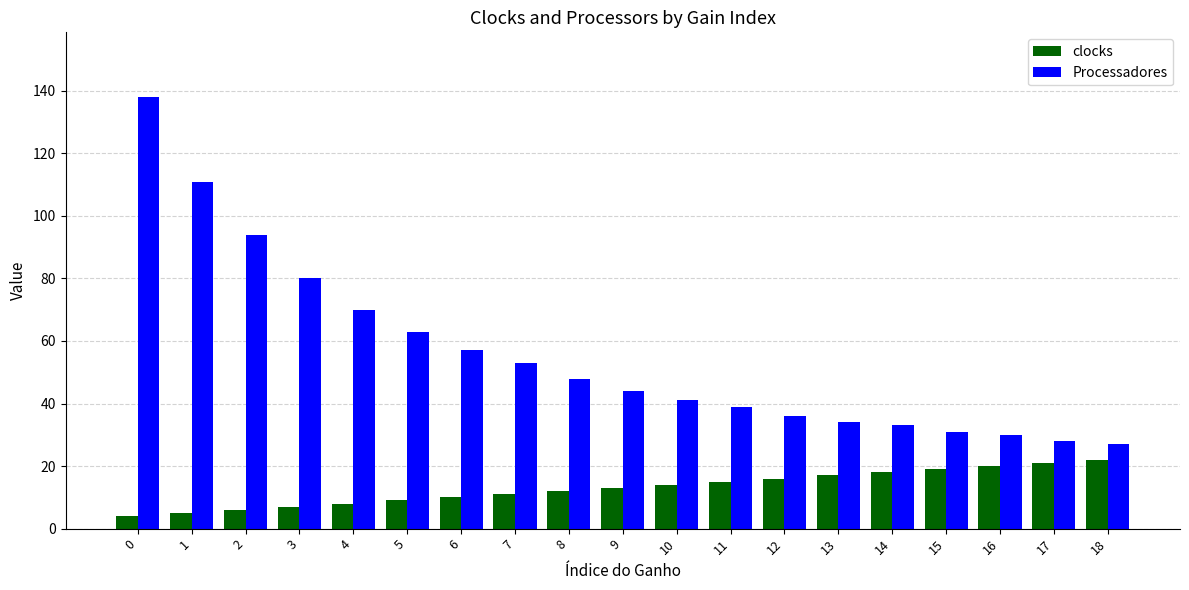

What is the difference between the maximum and second lowest values in the Processadores series?

110